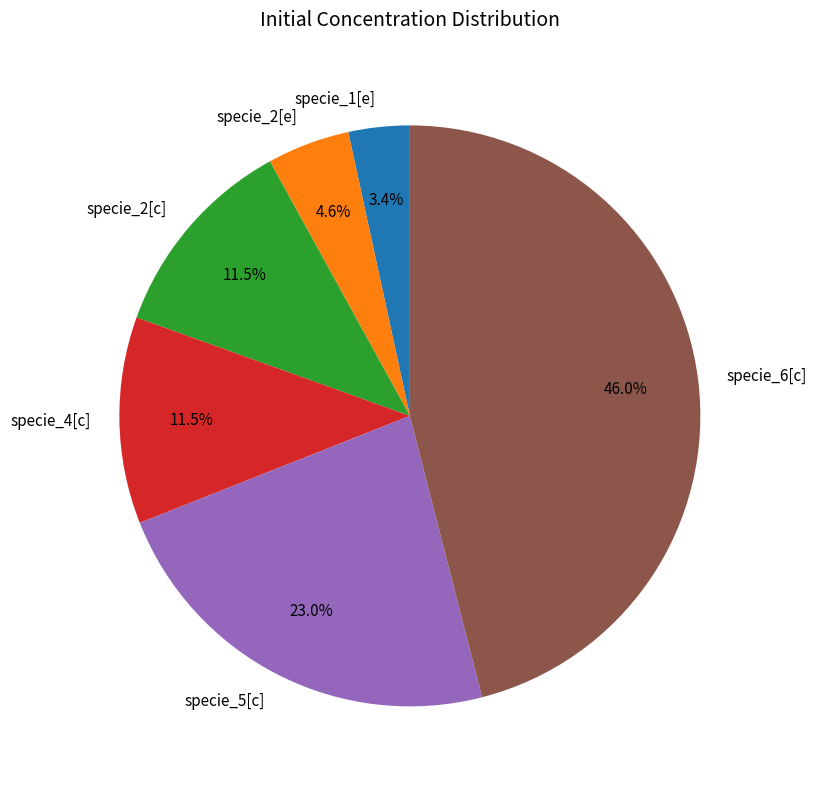

How many slices are in this pie chart?

6